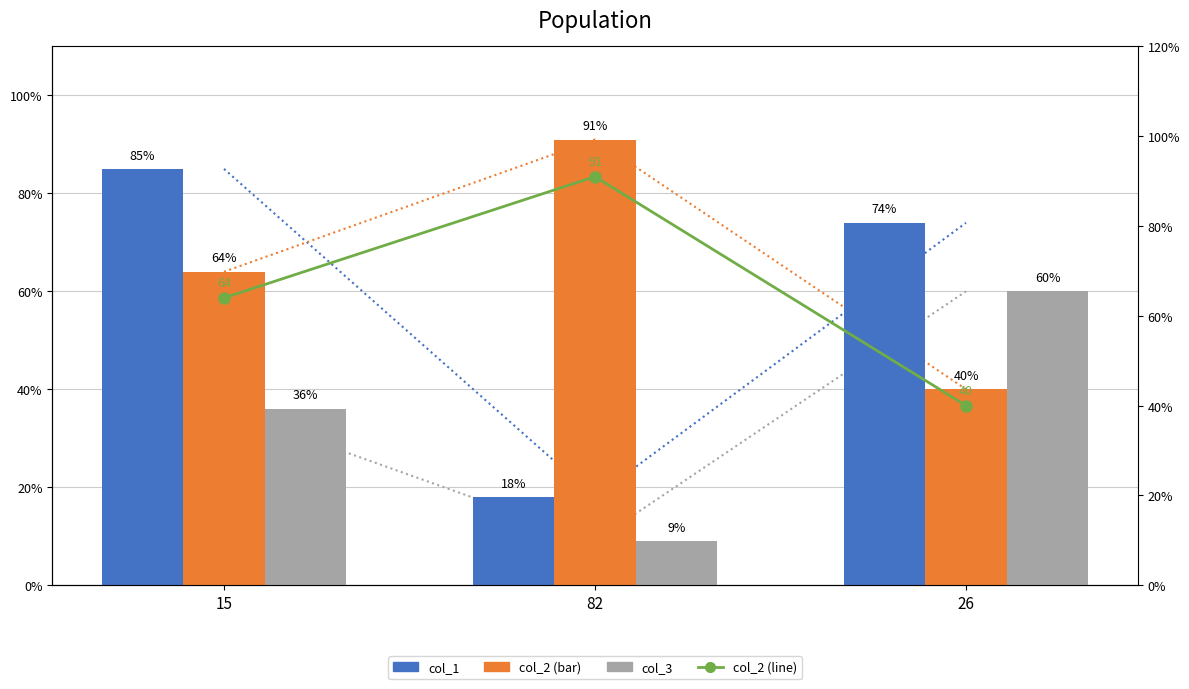

What is the label of the 1st bar from the right?

26